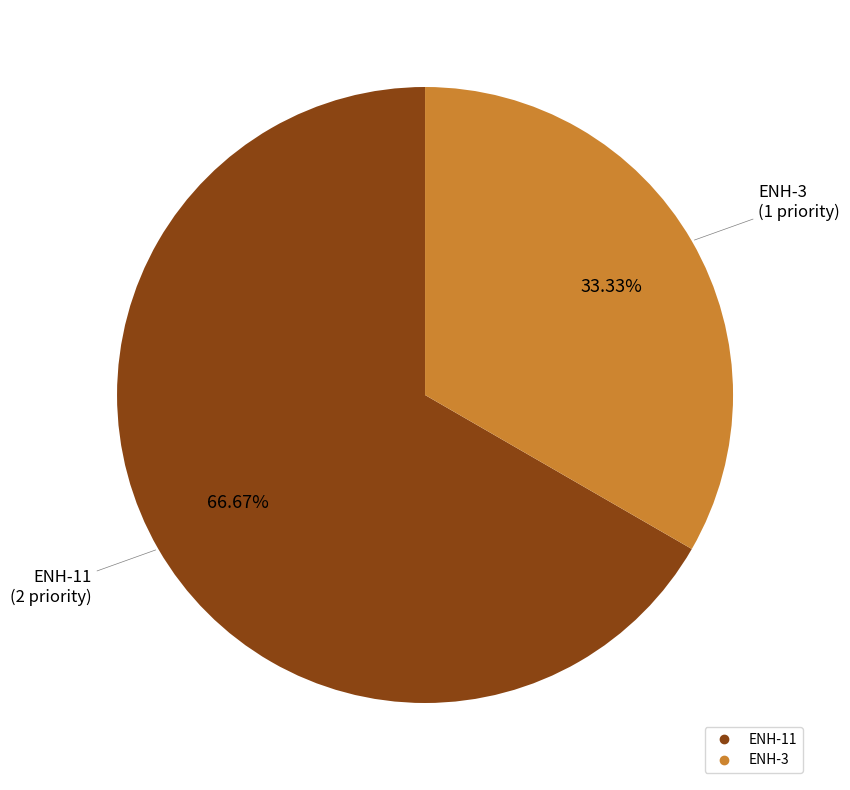

To the nearest percent, what is the average slice percentage?

50%